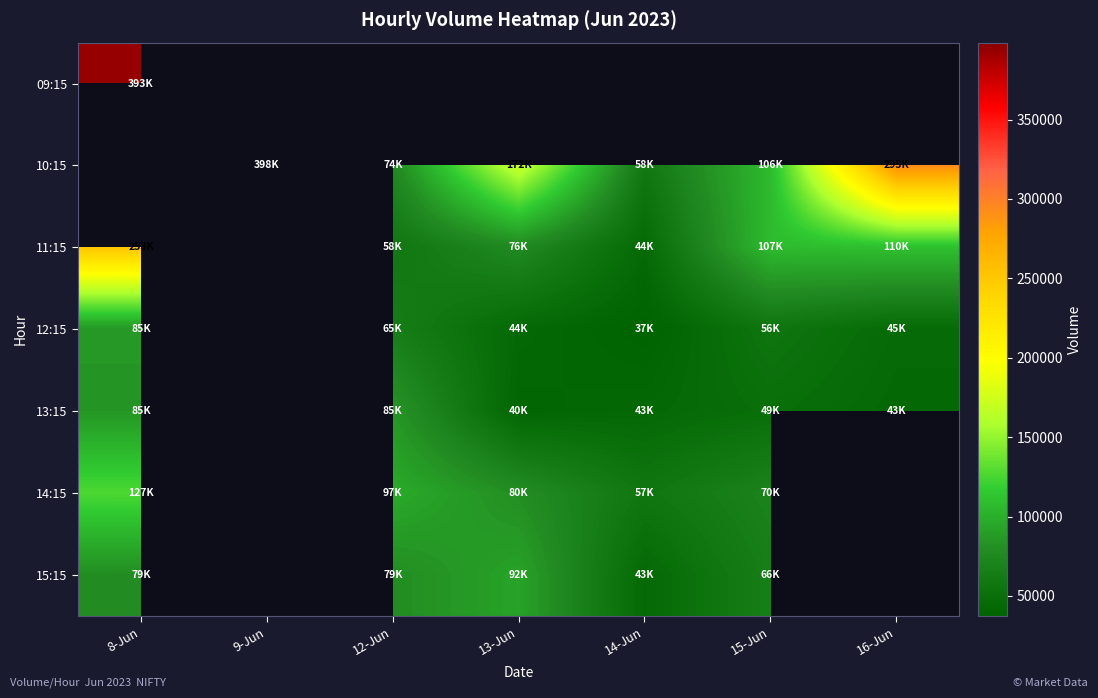

Rank the series at 9-Jun from lowest to highest value.

09:15, 10:15, 11:15, 12:15, 13:15, 14:15, 15:15